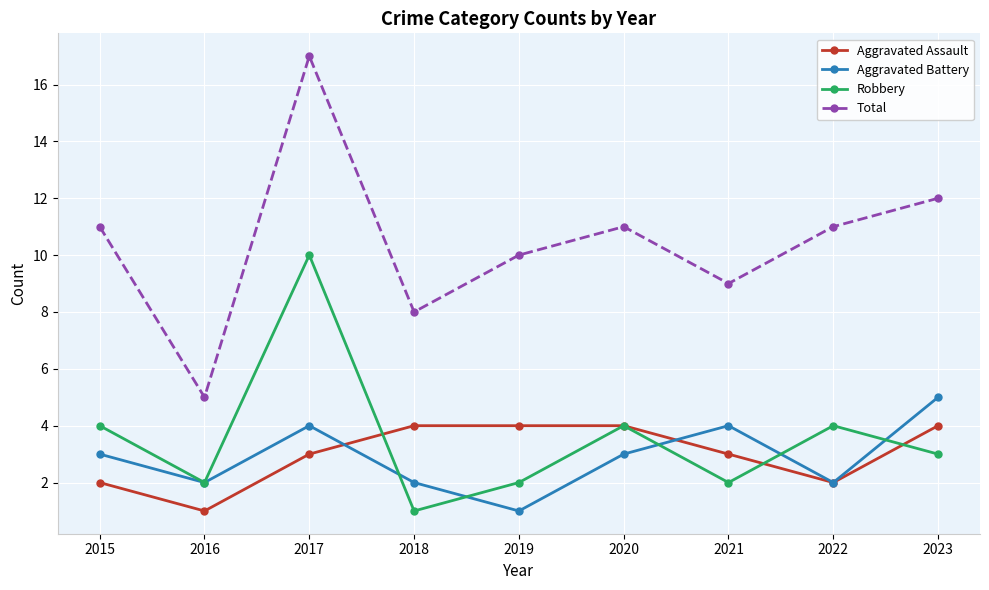

What is the difference between the maximum and minimum values in the Robbery series?

9